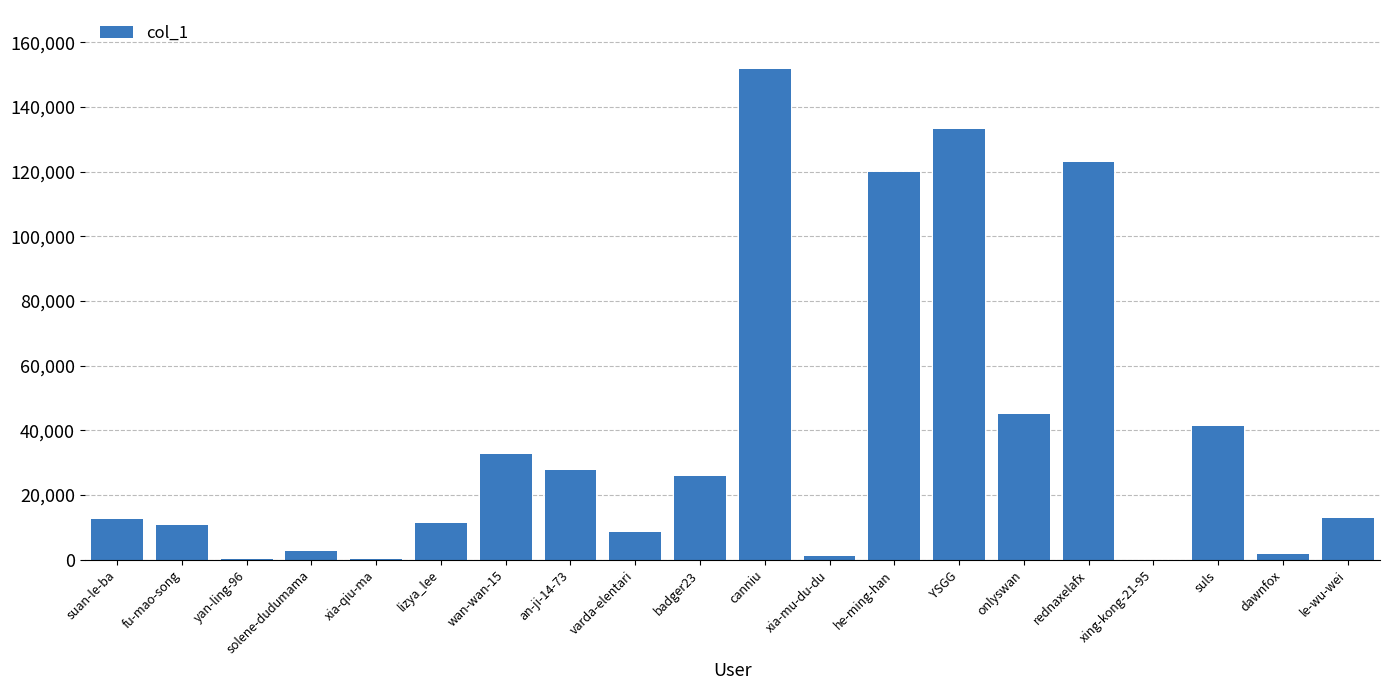

Which label corresponds to the largest value in the chart?

canniu